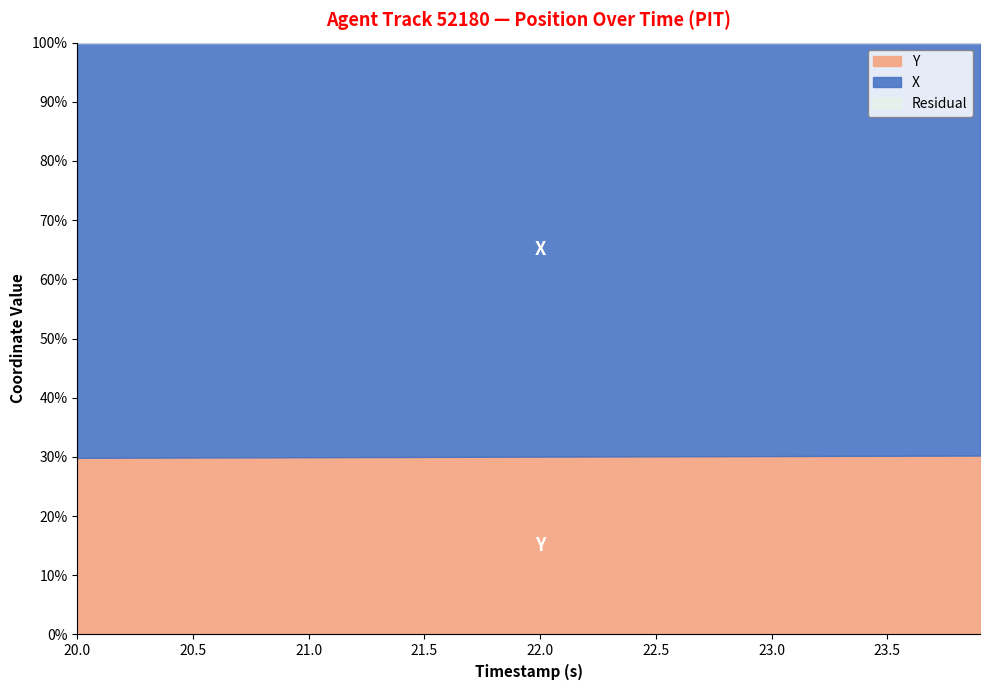

Reading right to left, what are all the values shown in this chart?

X: 23.9=1883.6	23.8=1882.8	23.7=1882.0	23.6=1881.2	23.5=1880.3	23.4=1879.5	23.3=1878.6	23.2=1877.8	23.1=1876.9	23.0=1876.1	22.9=1875.2	22.8=1874.4	22.7=1873.5	22.6=1872.7	22.5=1871.8	22.4=1871.0	22.3=1870.1	22.2=1869.3	22.1=1868.5	22.0=1867.6	21.9=1866.8	21.8=1866.0	21.7=1865.1	21.6=1864.3	21.5=1863.4	21.4=1862.6	21.3=1861.8	21.2=1860.9	21.1=1860.1	21.0=1859.3	20.9=1858.4	20.8=1857.6	20.7=1856.8	20.6=1855.9	20.5=1855.1	20.4=1854.2	20.3=1853.4	20.2=1852.5	20.1=1851.7	20.0=1850.9
Y: 23.9=816.2	23.8=815.5	23.7=814.8	23.6=814.1	23.5=813.3	23.4=812.6	23.3=811.9	23.2=811.1	23.1=810.4	23.0=809.7	22.9=808.9	22.8=808.2	22.7=807.4	22.6=806.7	22.5=806.0	22.4=805.2	22.3=804.5	22.2=803.8	22.1=803.0	22.0=802.3	21.9=801.6	21.8=800.8	21.7=800.1	21.6=799.4	21.5=798.7	21.4=797.9	21.3=797.2	21.2=796.5	21.1=795.7	21.0=795.0	20.9=794.3	20.8=793.6	20.7=792.8	20.6=792.1	20.5=791.4	20.4=790.6	20.3=789.9	20.2=789.2	20.1=788.5	20.0=787.8